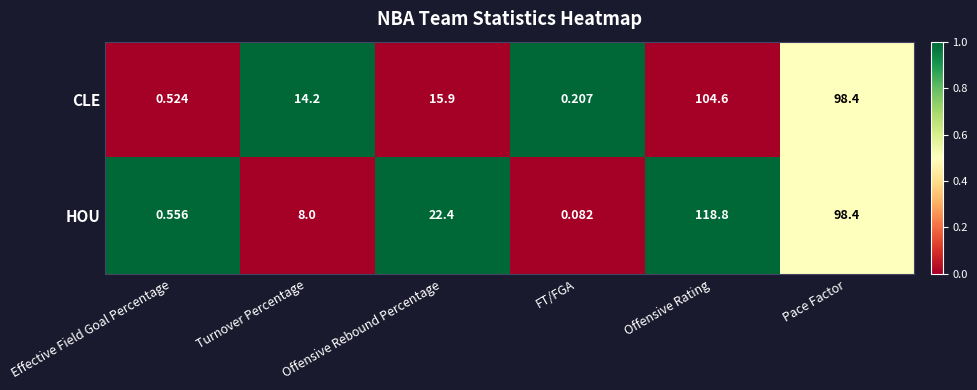

Which category has the lowest value in the HOU series?

FT/FGA